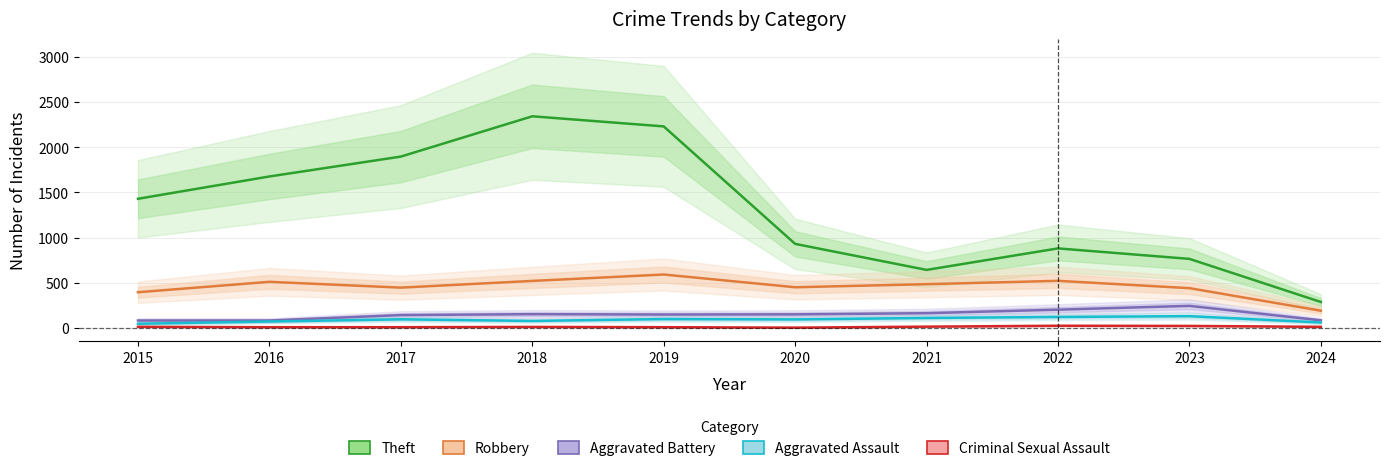

At which category is the sum across all series the highest?

2018